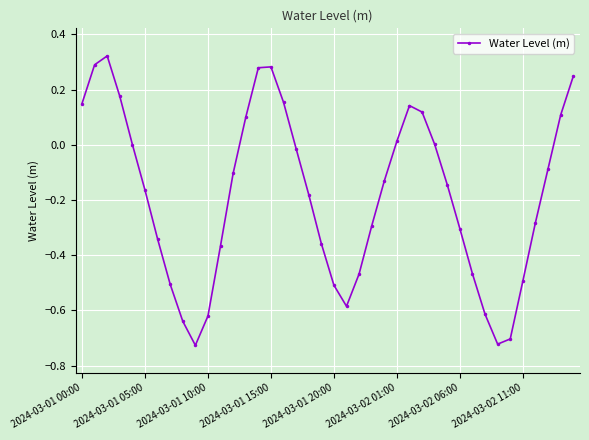

How many series are shown in this chart?

1